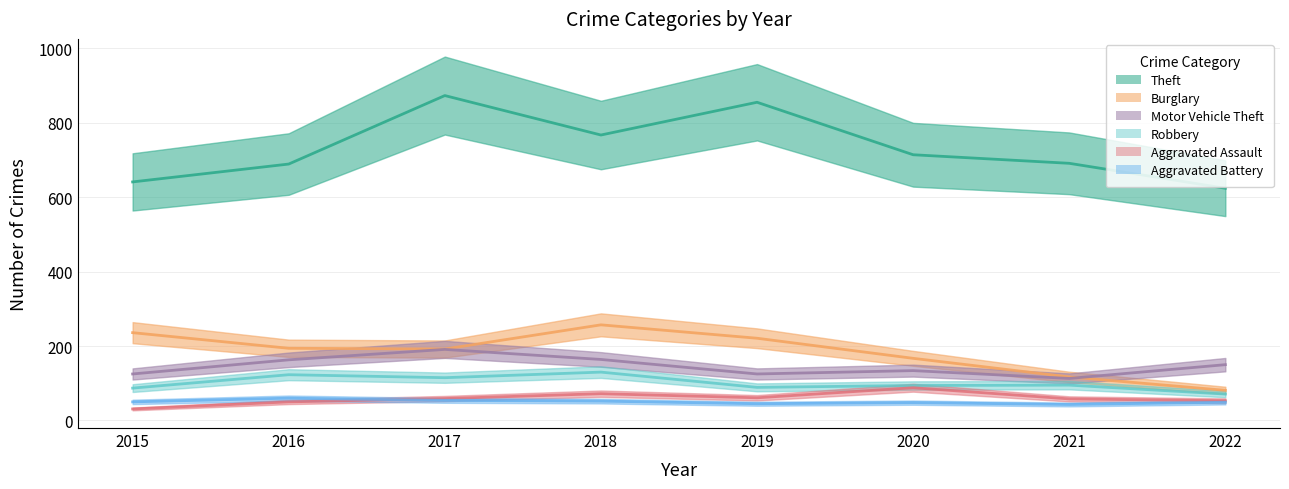

The Aggravated Assault series shows 87 at 2022. True or false?

False